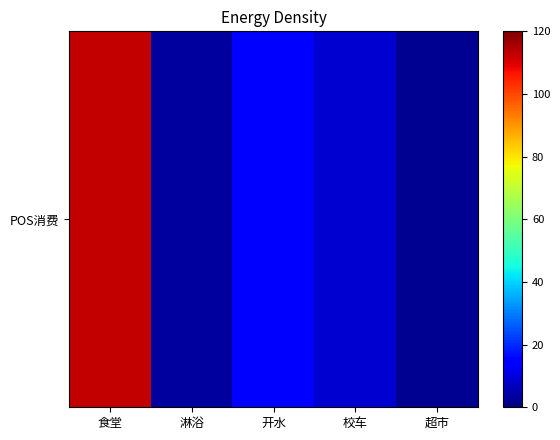

Reading right to left, transcribe all the data shown in this chart.

超市=2.0	校车=8.6	开水=15.2	淋浴=3.4	食堂=112.6